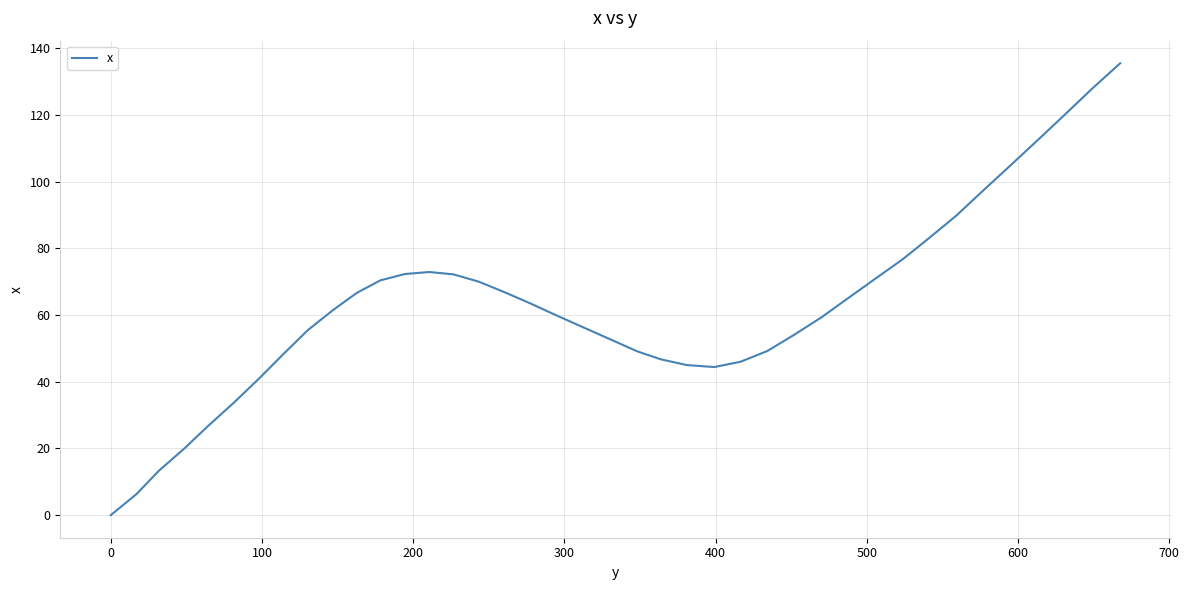

How many distinct data groups are displayed?

1